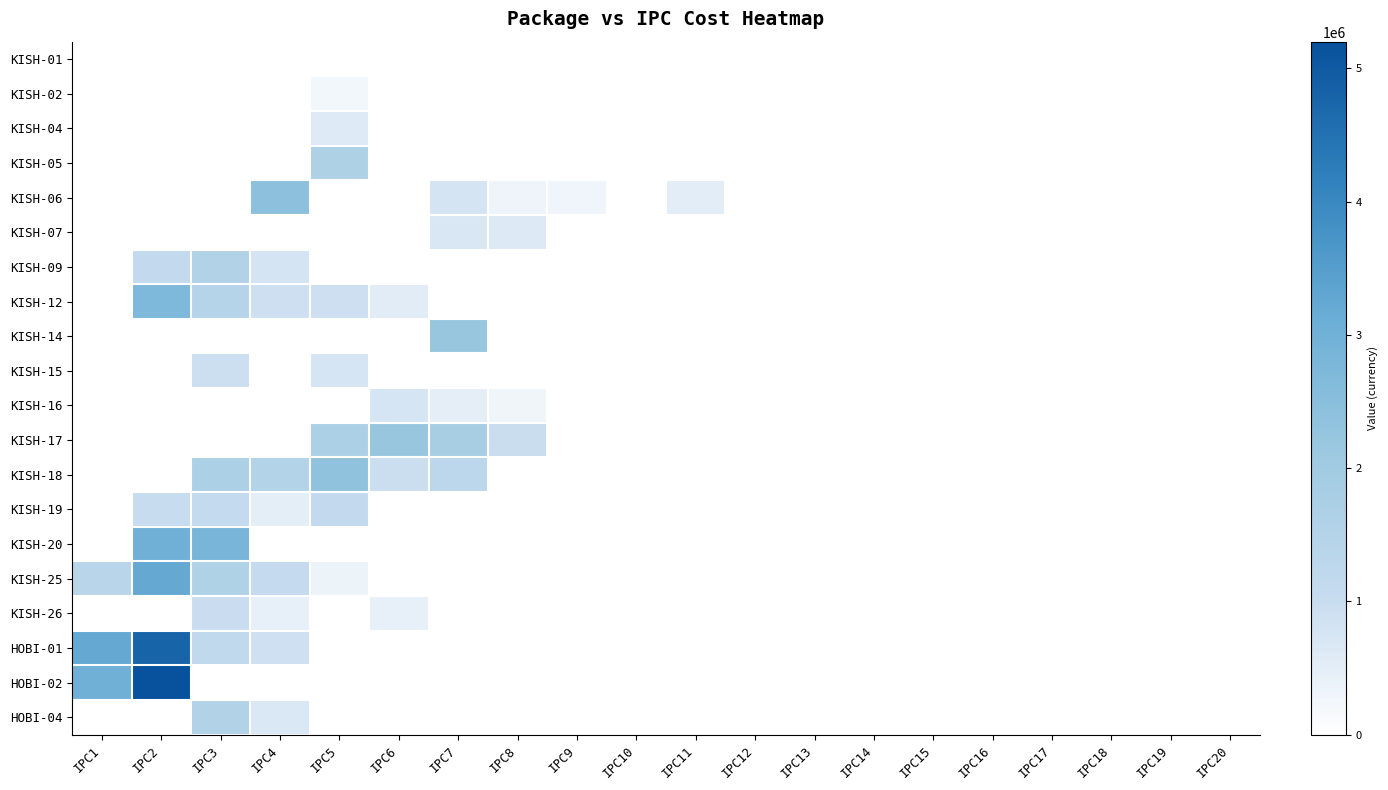

Between IPC13 and IPC5, which is larger?

IPC13